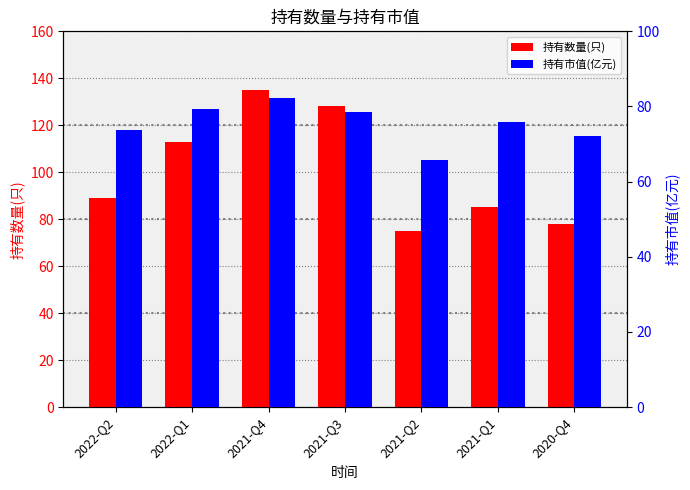

At which label does 持有市值(亿元) first exceed 75?

2022-Q1